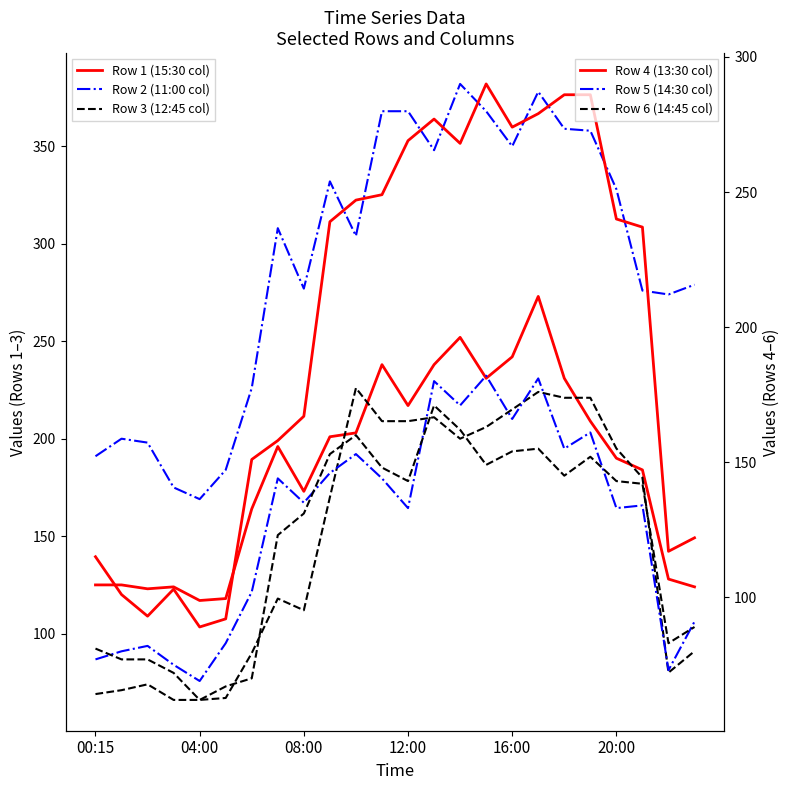

How many values in the Row 1 (15:30 col) series exceed 196?

11